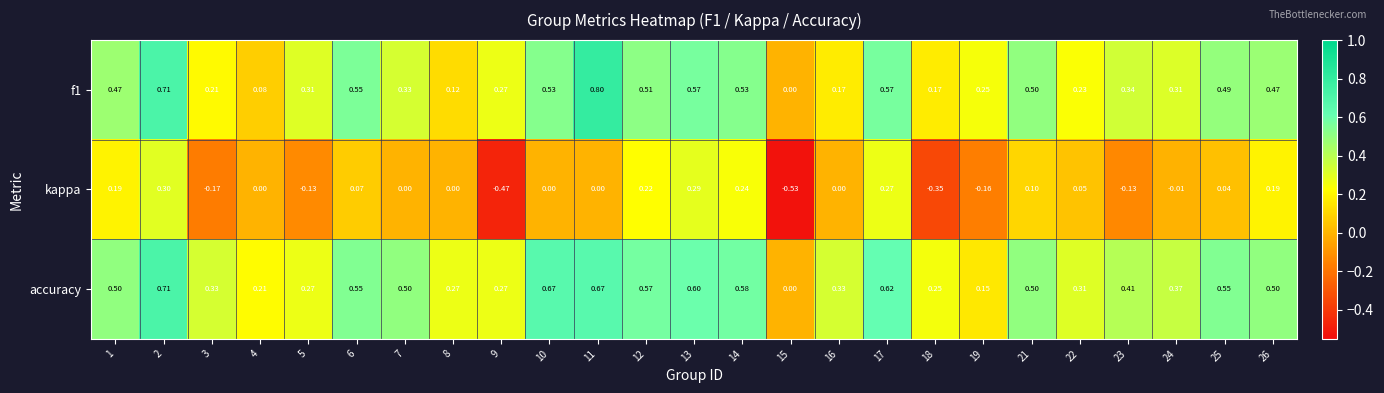

How many categories are shown in the chart?

25